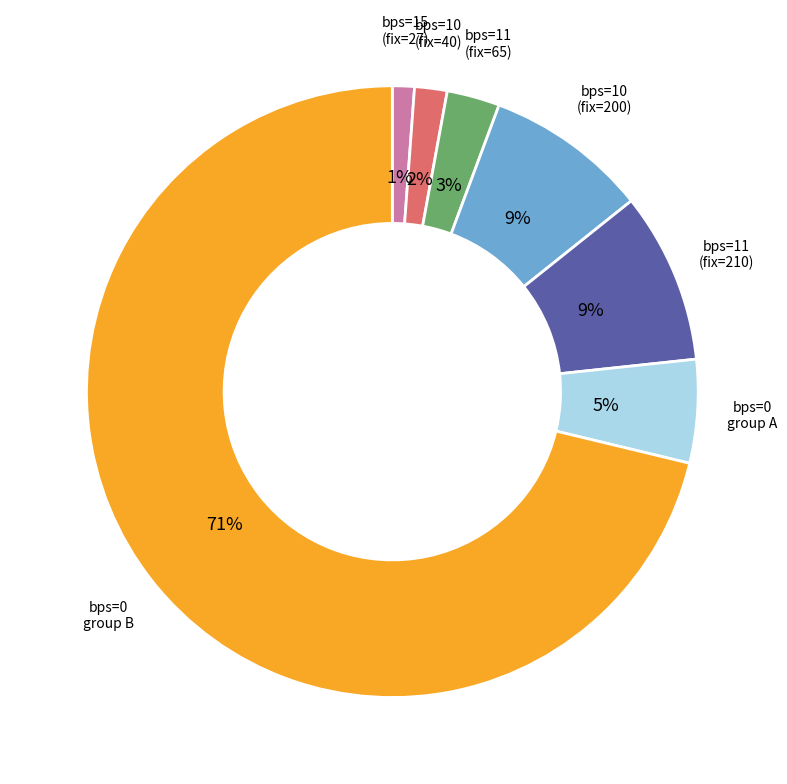

To the nearest percent, what is the difference between the largest and smallest slice percentages?

70%